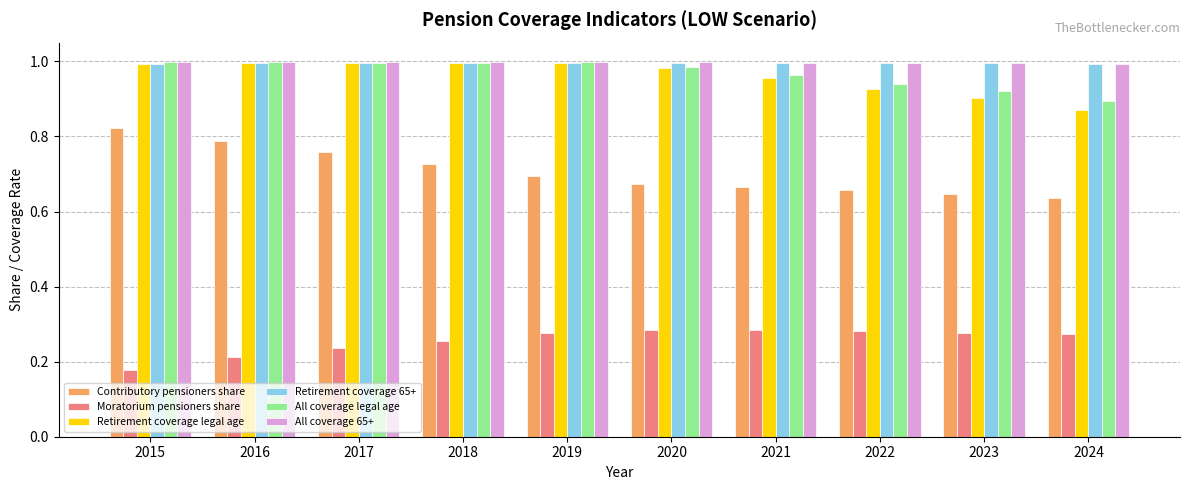

The value of All coverage legal age at 2016 is 1.0. True or false?

True